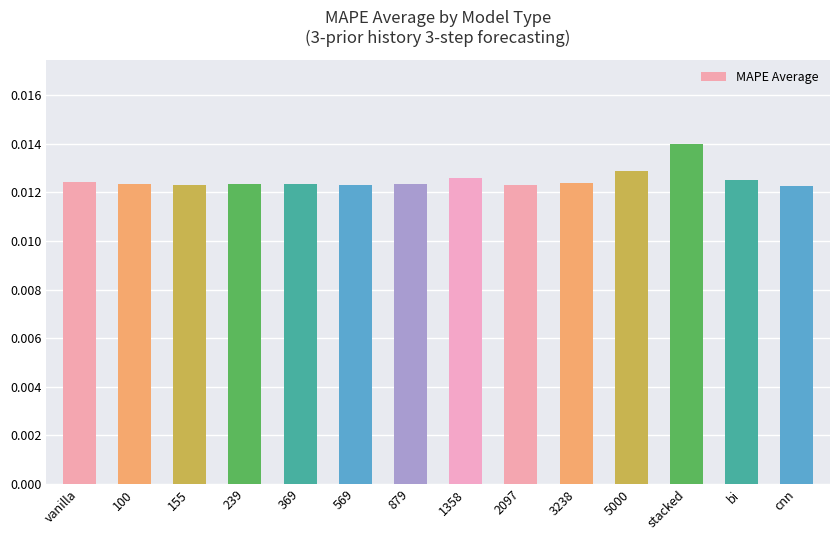

What position from the right is stacked?

3